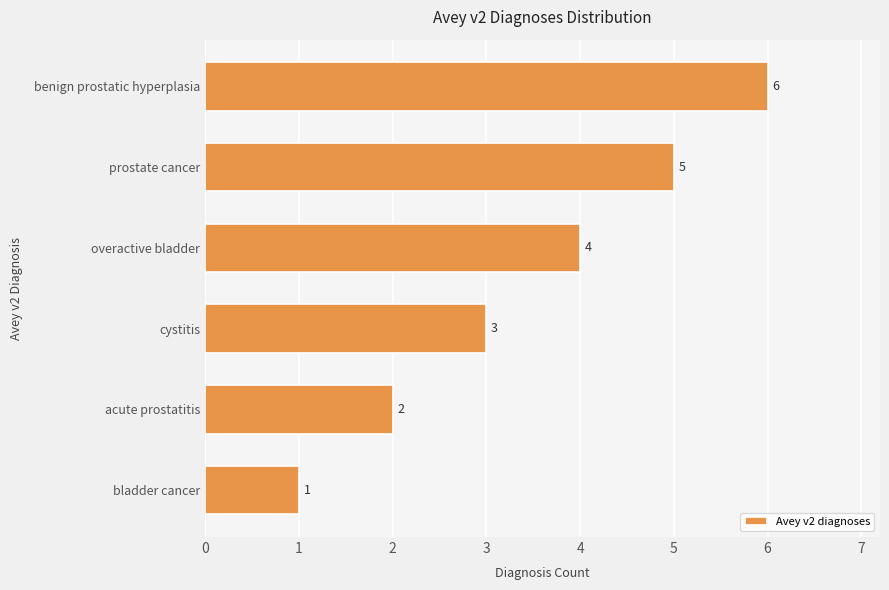

The value at bladder cancer is 0. True or false?

False